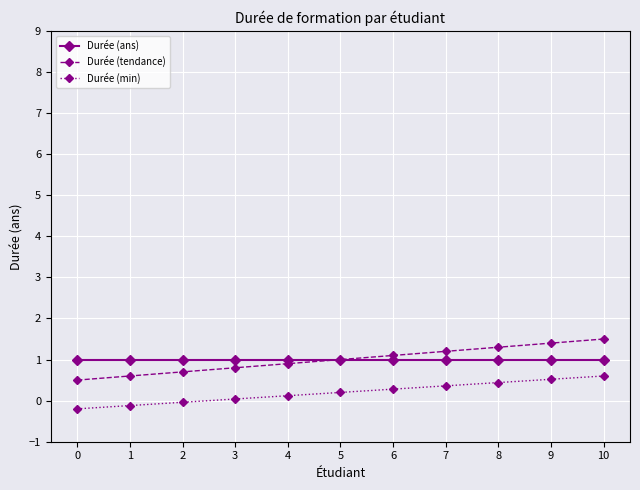

True or false: Durée (ans) and Durée (min) intersect in this chart.

False